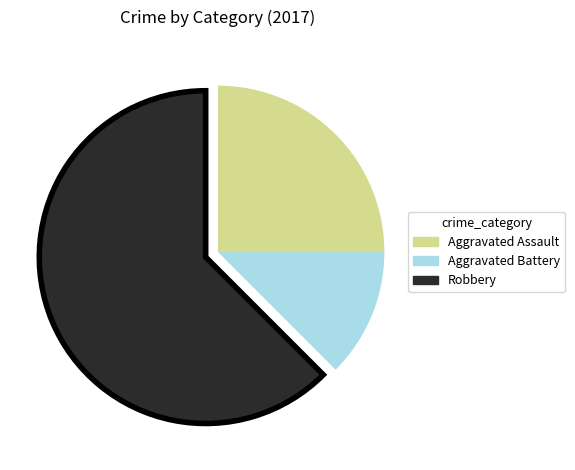

Do Aggravated Assault and Robbery together represent more than half of the pie?

Yes